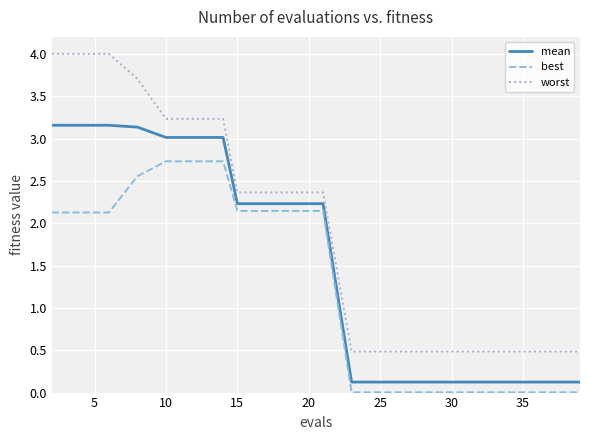

Rank the series by their maximum value, from lowest to highest.

best, mean, worst